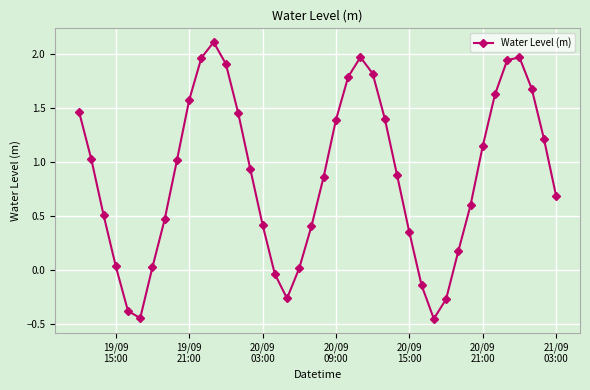

What is the greatest value displayed?

2.1